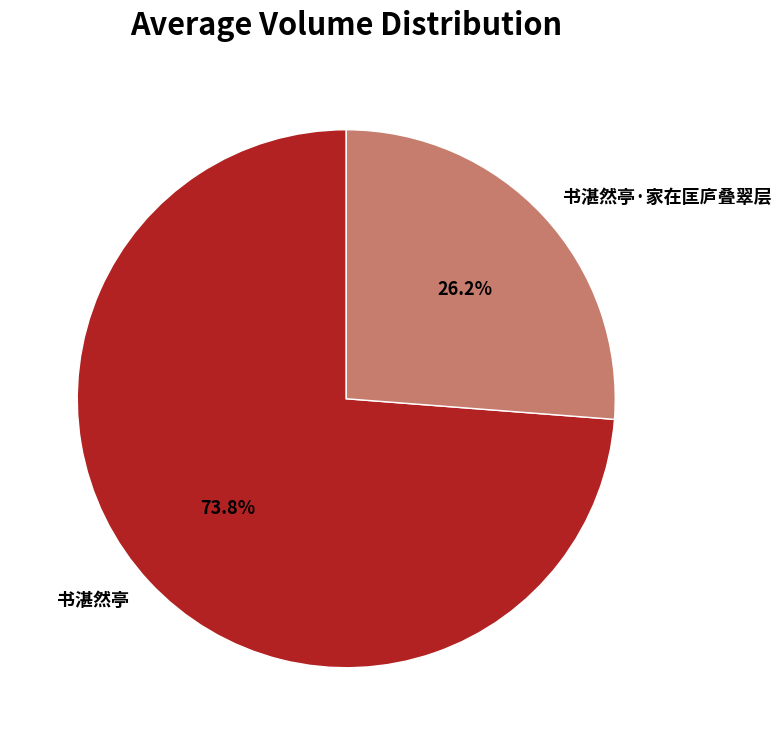

What is the ratio of the value at 书湛然亭·家在匡庐叠翠层 to the value at 书湛然亭?

0.4